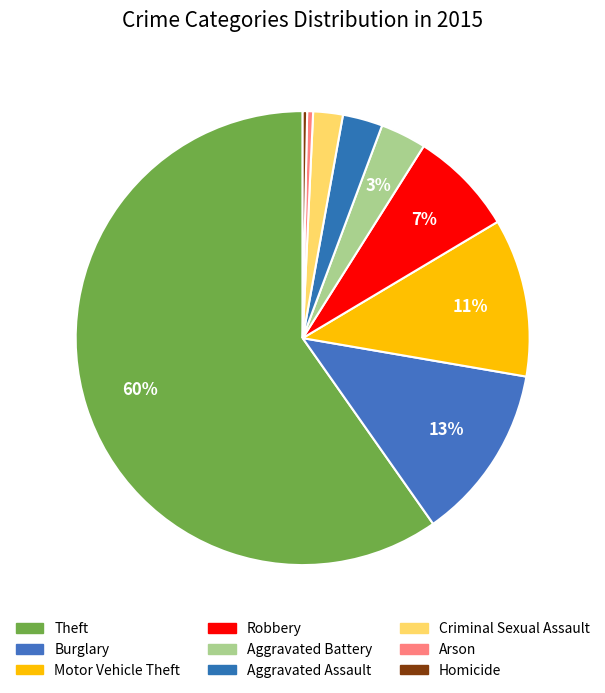

To the nearest percent, what portion does Aggravated Battery represent?

3%